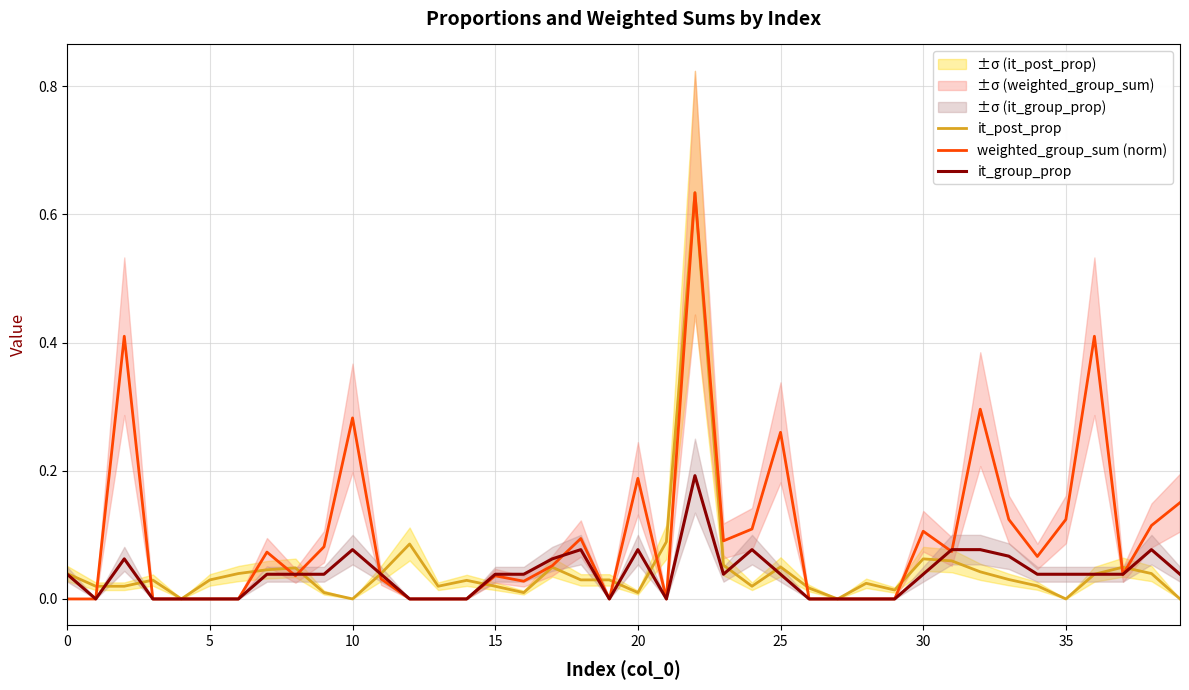

True or false: it_group_prop and weighted_group_sum (norm) cross at least once.

True